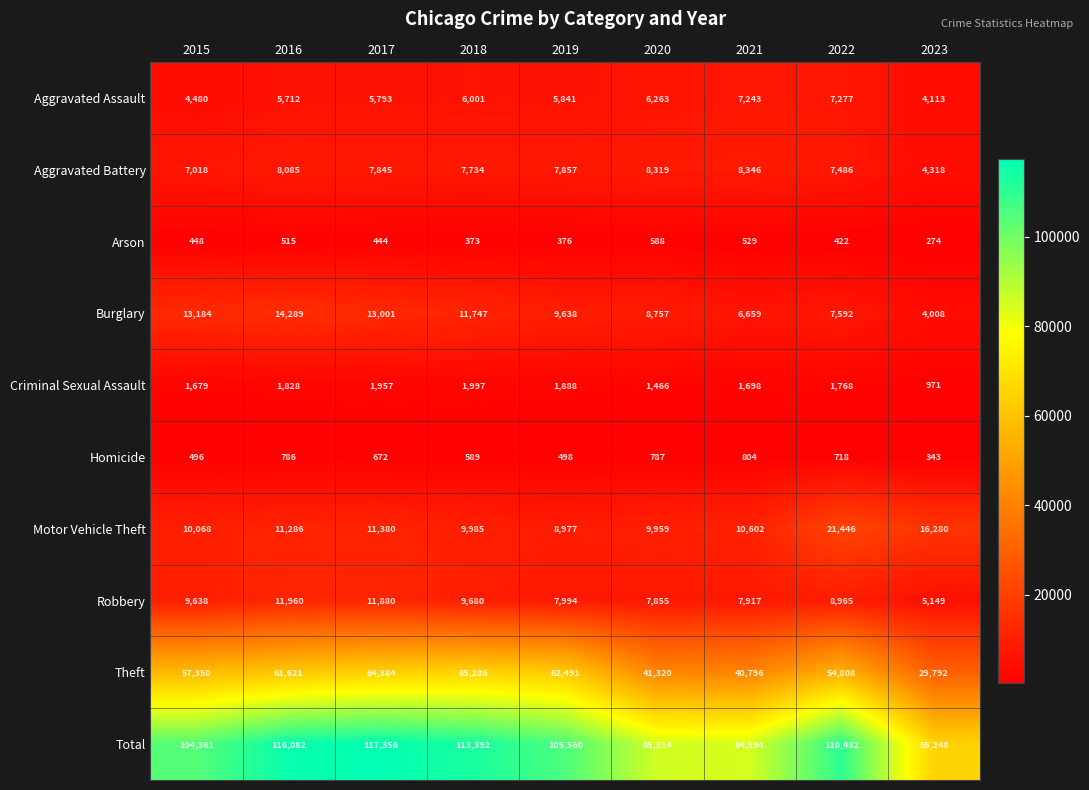

At which category is the sum across all series the highest?

2017